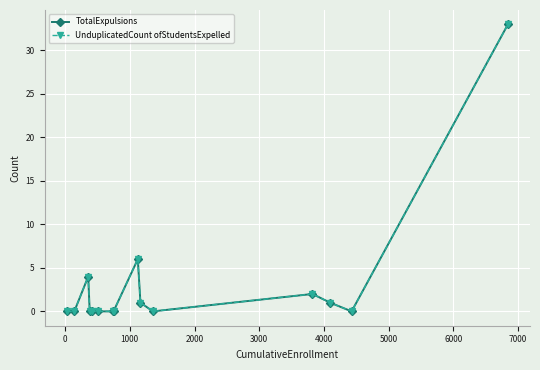

Reading right to left, transcribe all the data shown in this chart.

TotalExpulsions: 33	0	1	2	0	1	6	0	0	0	0	0	4	0	0
UnduplicatedCount ofStudentsExpelled: 33	0	1	2	0	1	6	0	0	0	0	0	4	0	0